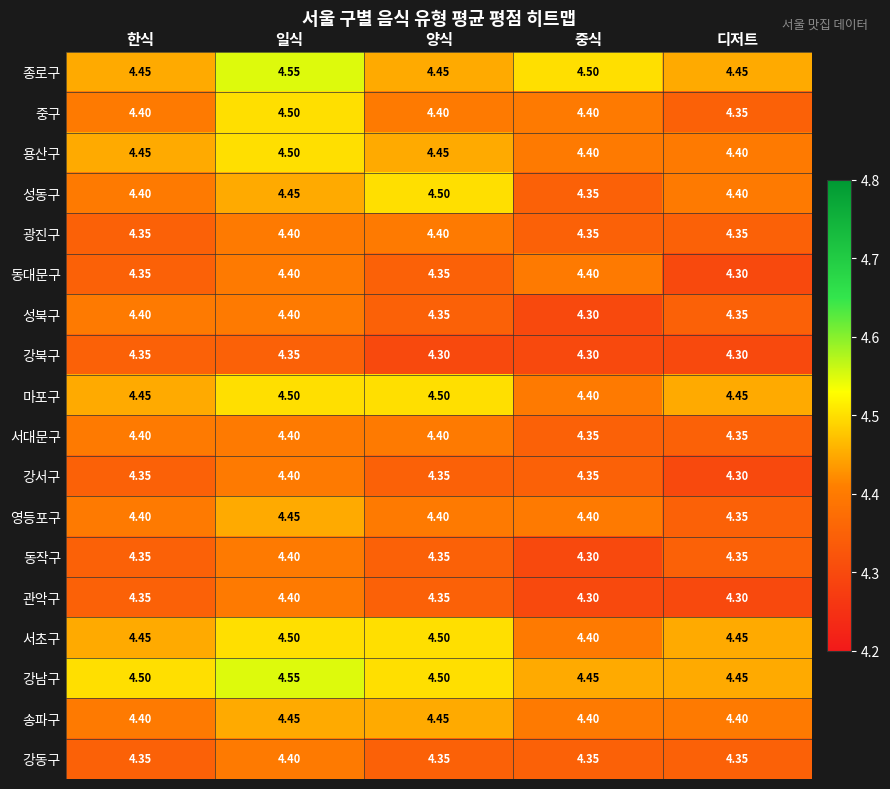

Between 한식 and 중식, which series saw the biggest shift?

성북구